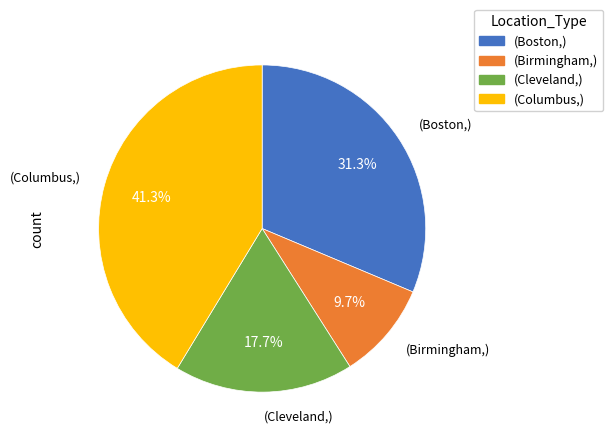

Which slice is the smallest?

(Birmingham,)